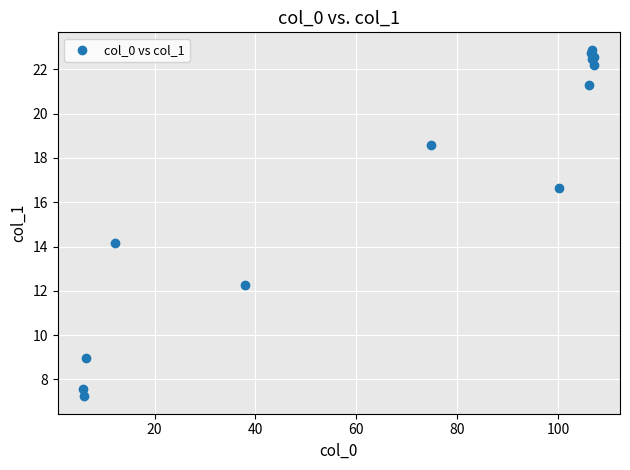

What Y value in the scatter plot is closest to 15?

14.2